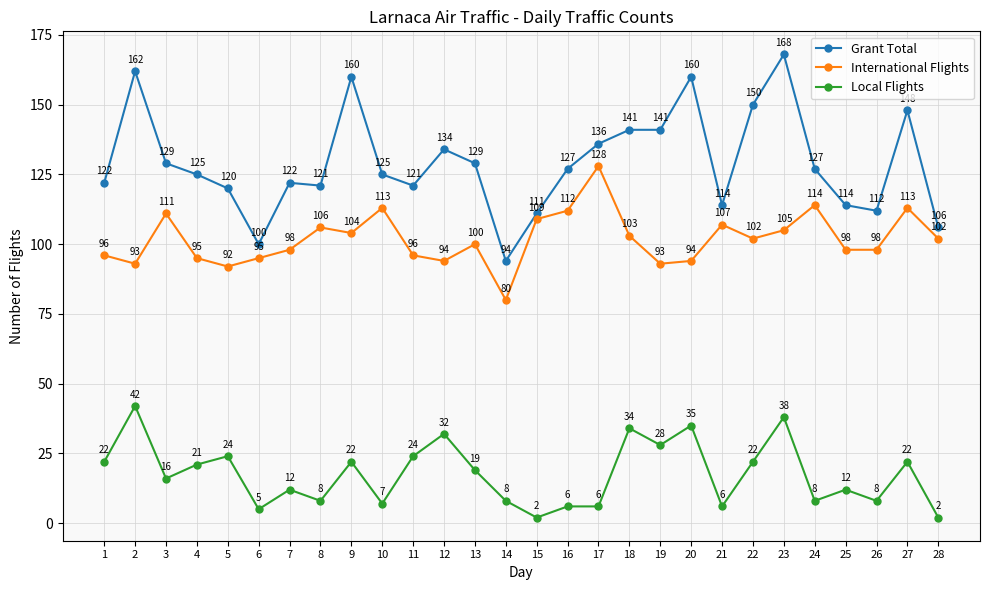

What is the difference between the maximum and minimum values in the Local Flights series?

40